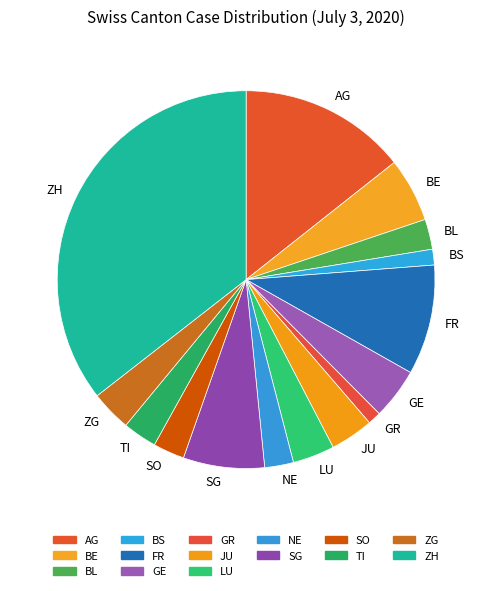

Approximately how many times larger is the value at JU compared to TI?

1.3